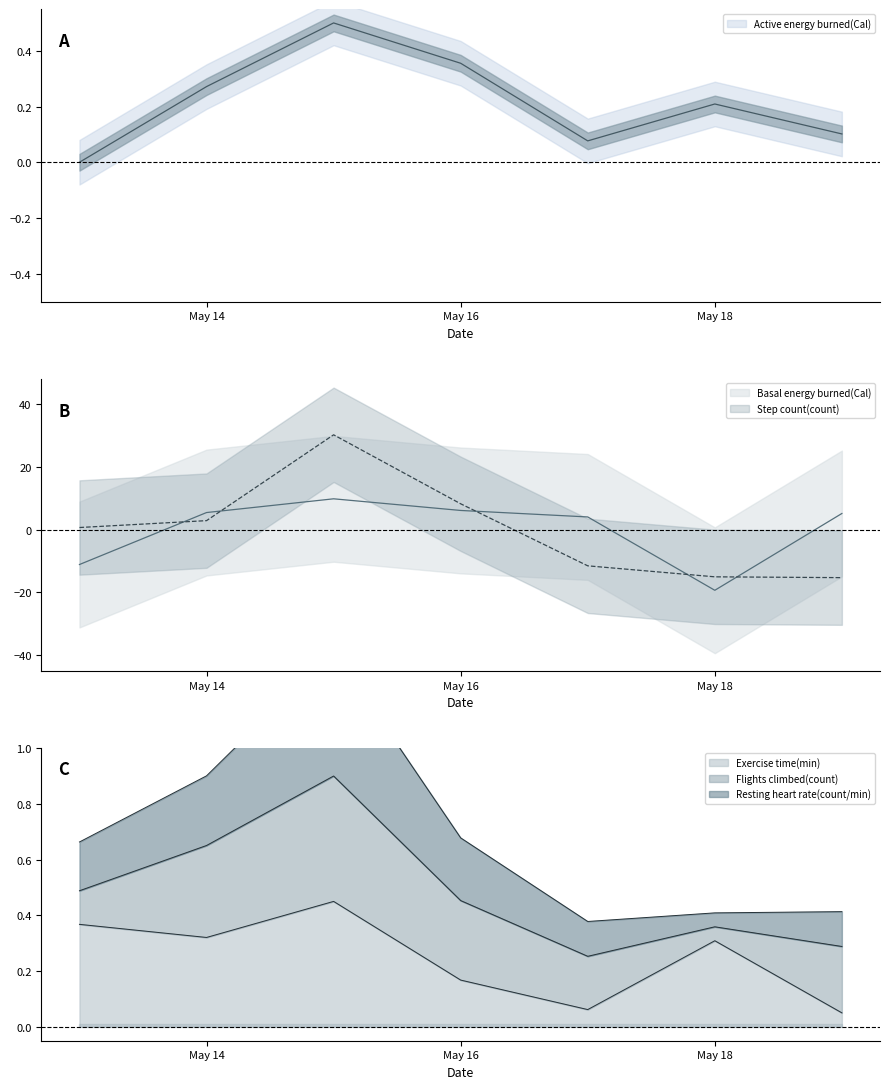

Rank the categories by Basal energy burned(Cal) value from highest to lowest.

2019-05-15, 2019-05-16, 2019-05-14, 2019-05-19, 2019-05-17, 2019-05-13, 2019-05-18